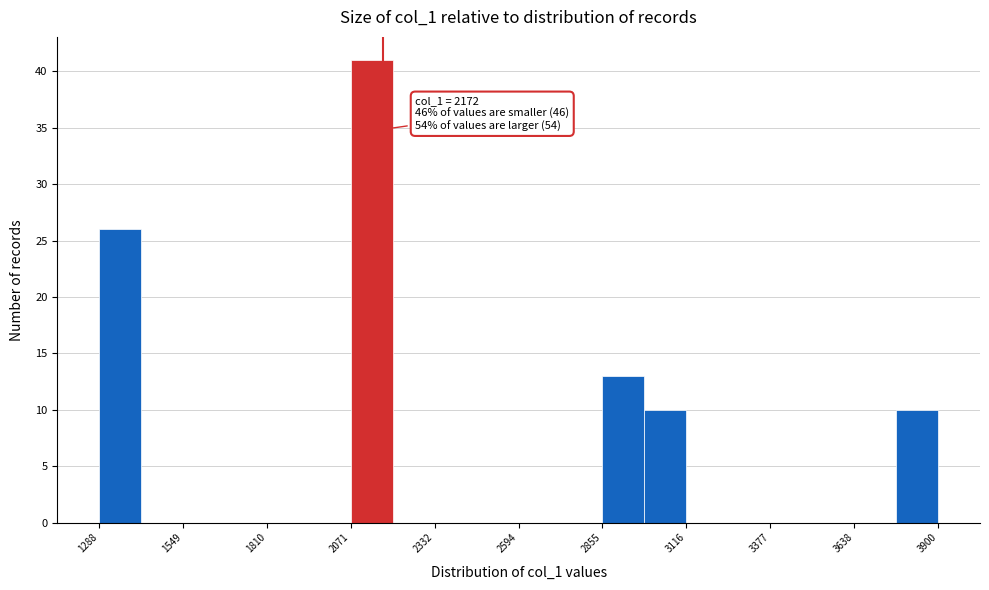

Read against the x-axis, roughly where is the centre of the tallest bar?

2150